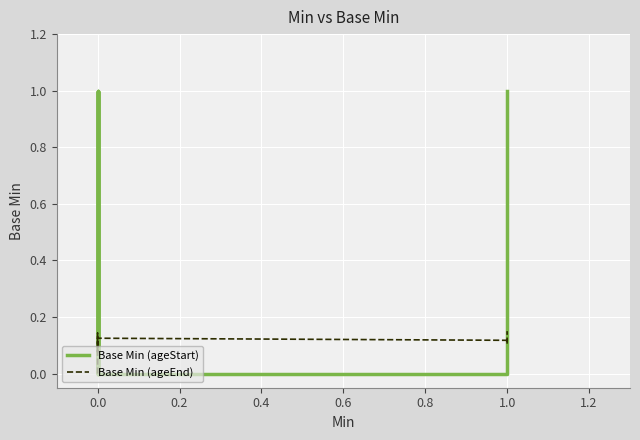

Between 0.0 and 1.0, which series saw the biggest shift?

Base Min (ageStart)